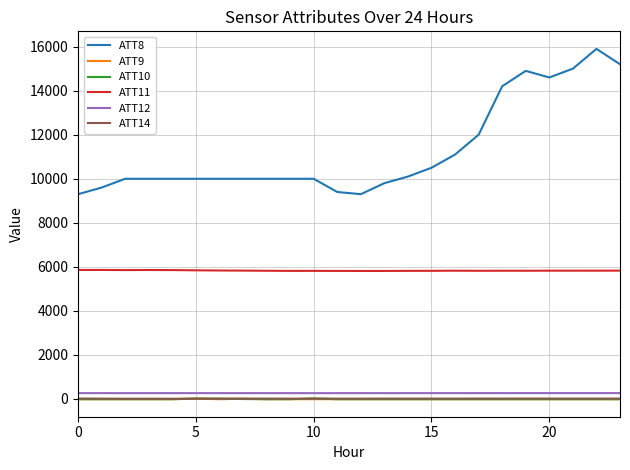

True or false: ATT10 and ATT8 cross at least once.

False